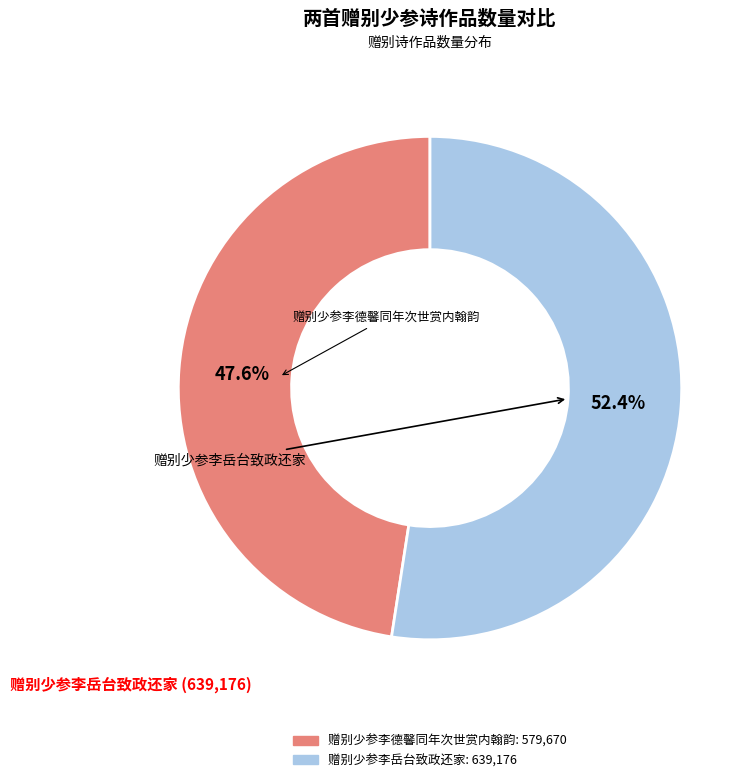

To the nearest percent, what percentage of the pie is 赠别少参李德馨同年次世赏内翰韵?

48%